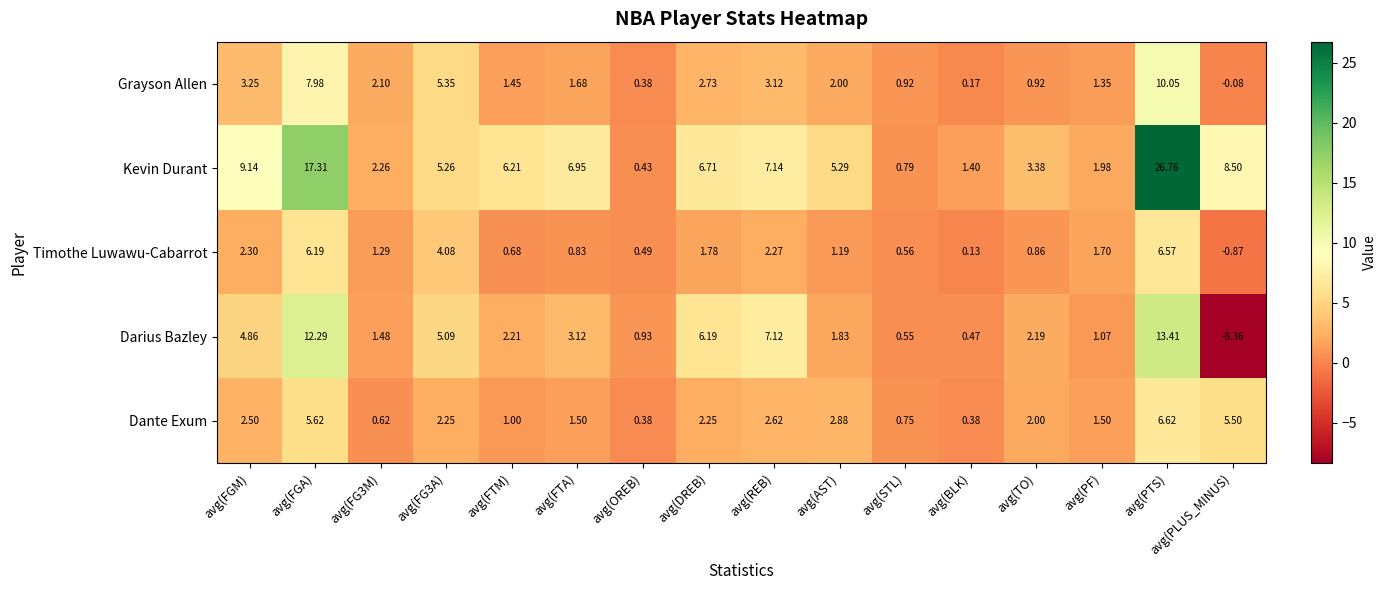

List the series in order of their peak value, highest first.

Kevin Durant, Darius Bazley, Grayson Allen, Dante Exum, Timothe Luwawu-Cabarrot